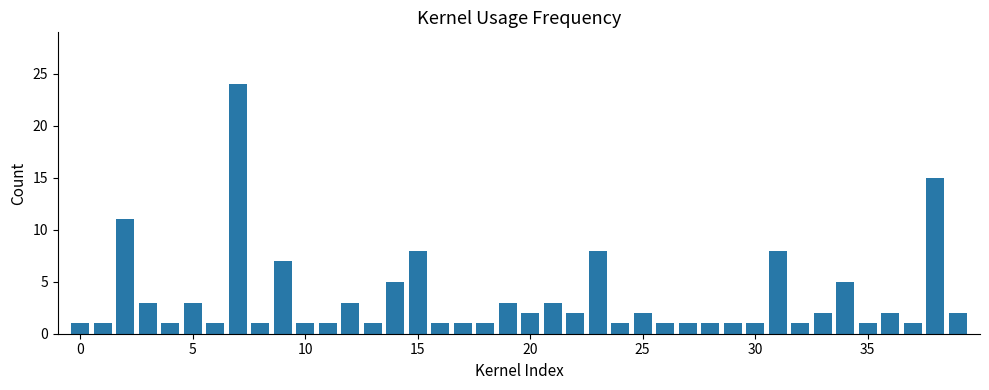

What is the value of the 28th bar from the left?

1